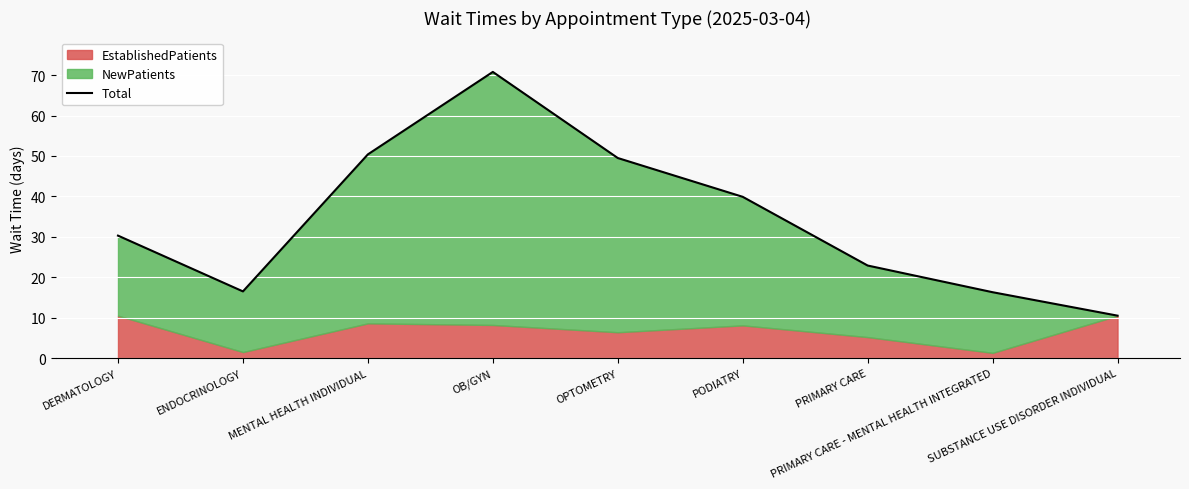

Does the chart display data point markers on the line(s)?

No